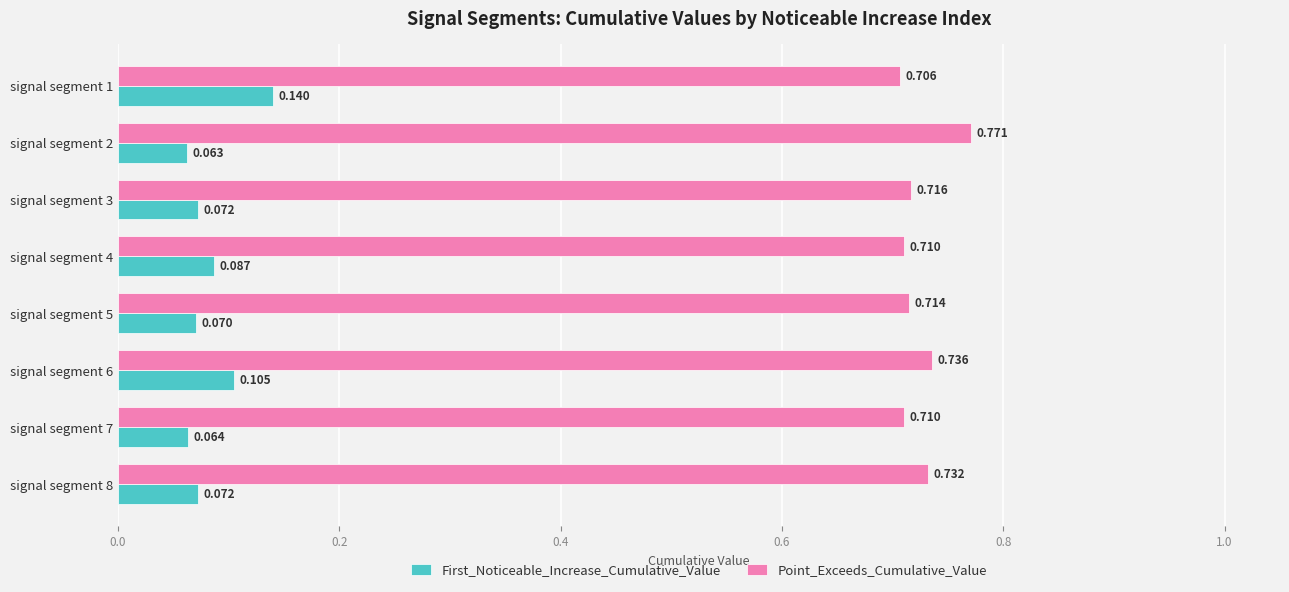

Rank the series by their average value, from highest to lowest.

Point_Exceeds_Cumulative_Value, First_Noticeable_Increase_Cumulative_Value